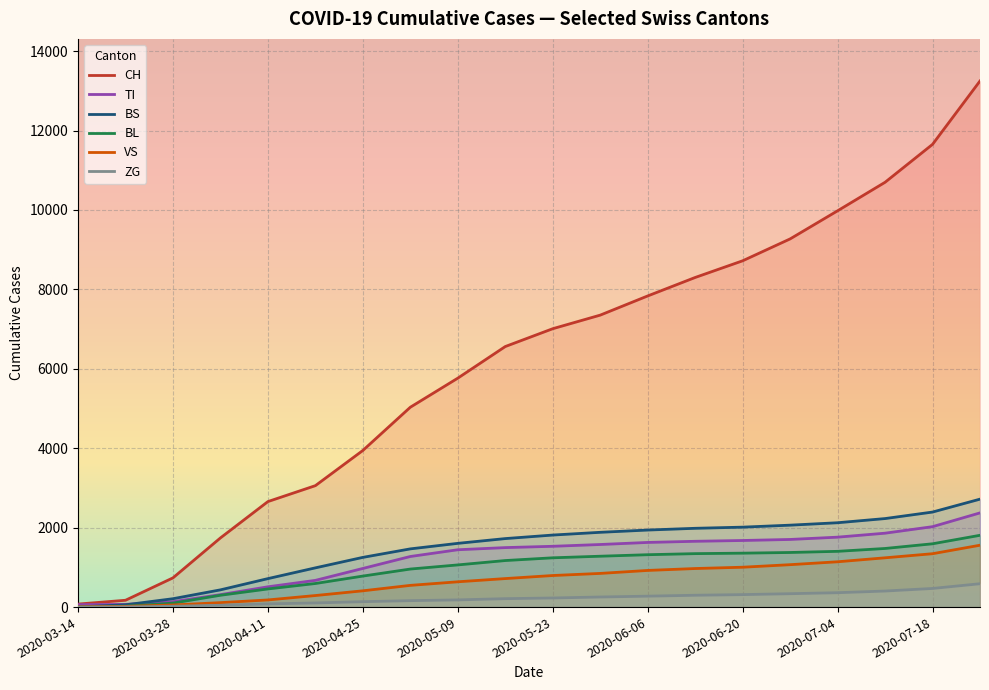

True or false: BS has more than 2 interior local peaks.

False